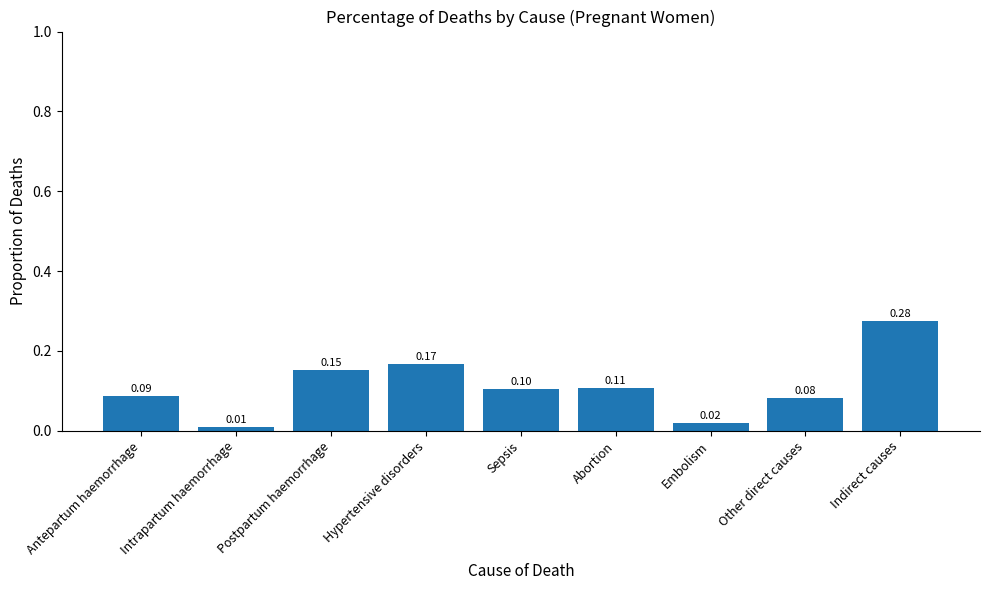

What is the sum of all values?

1.0